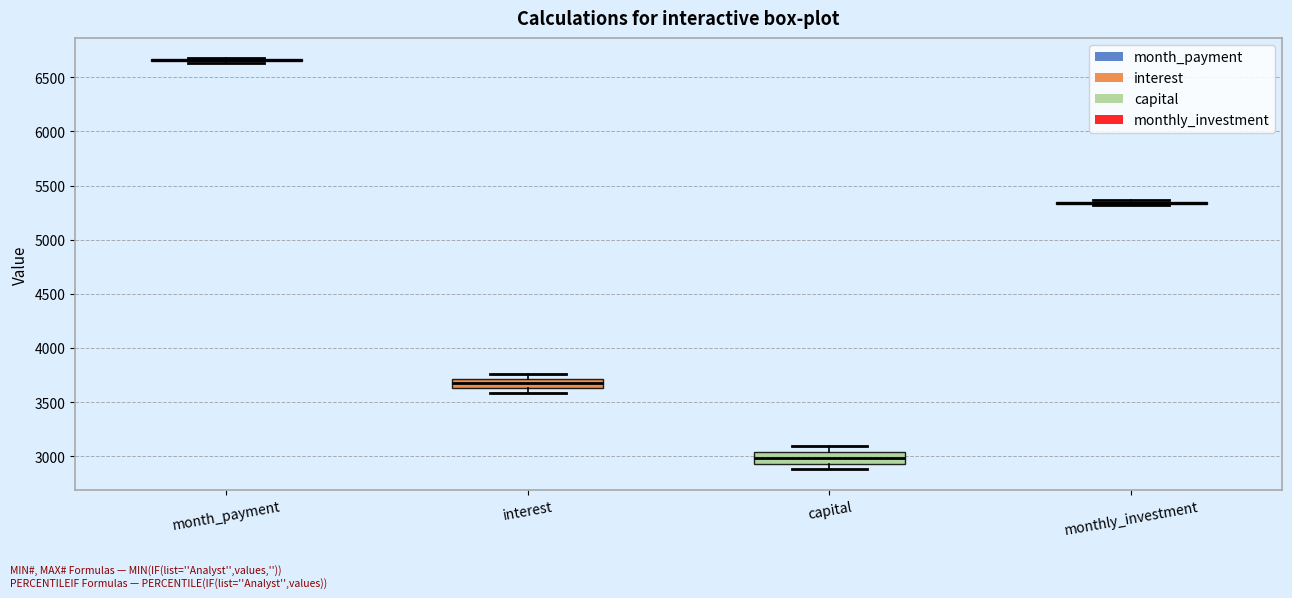

Reading left to right, read every box against the y-axis: the position of its median line, the range the box covers, and the ends of its whiskers. The values are not printed on the chart, so give them approximately, as read against the axis.

month_payment: box collapsed to a line at 6650, whiskers 6650 to 6650
interest: median 3700 (inside the box), box 3650 to 3700, whiskers 3600 to 3750
capital: median 3000, box 2950 to 3050, whiskers 2900 to 3100
monthly_investment: box collapsed to a line at 5350, whiskers 5350 to 5350